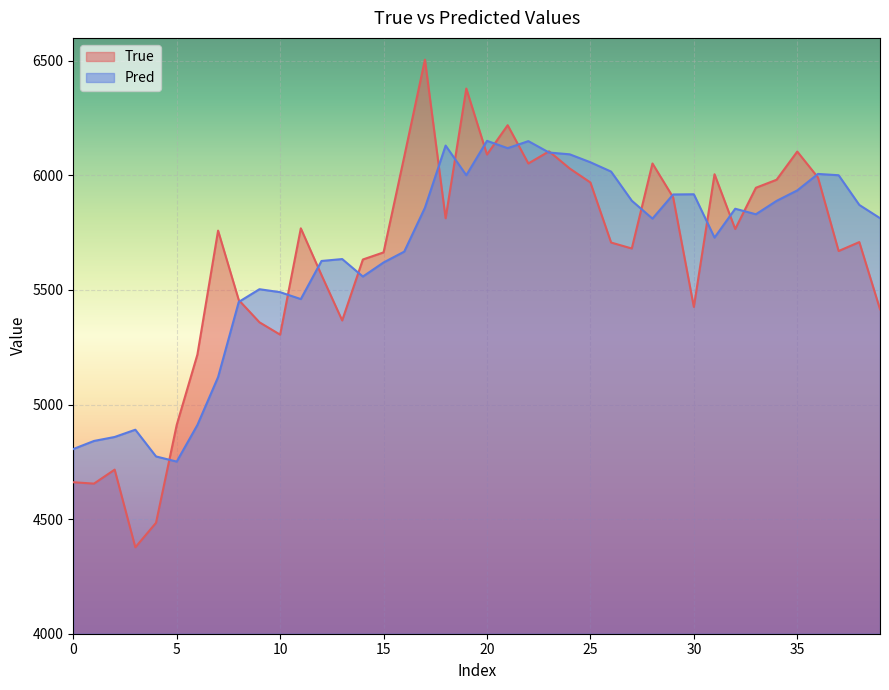

Which series has the largest total across all categories?

Pred